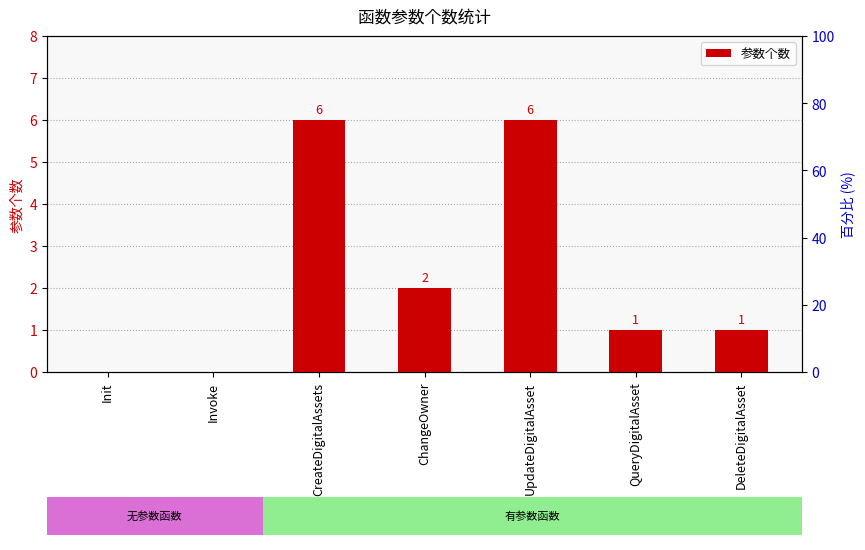

What is the change in value from ChangeOwner to UpdateDigitalAsset?

+4